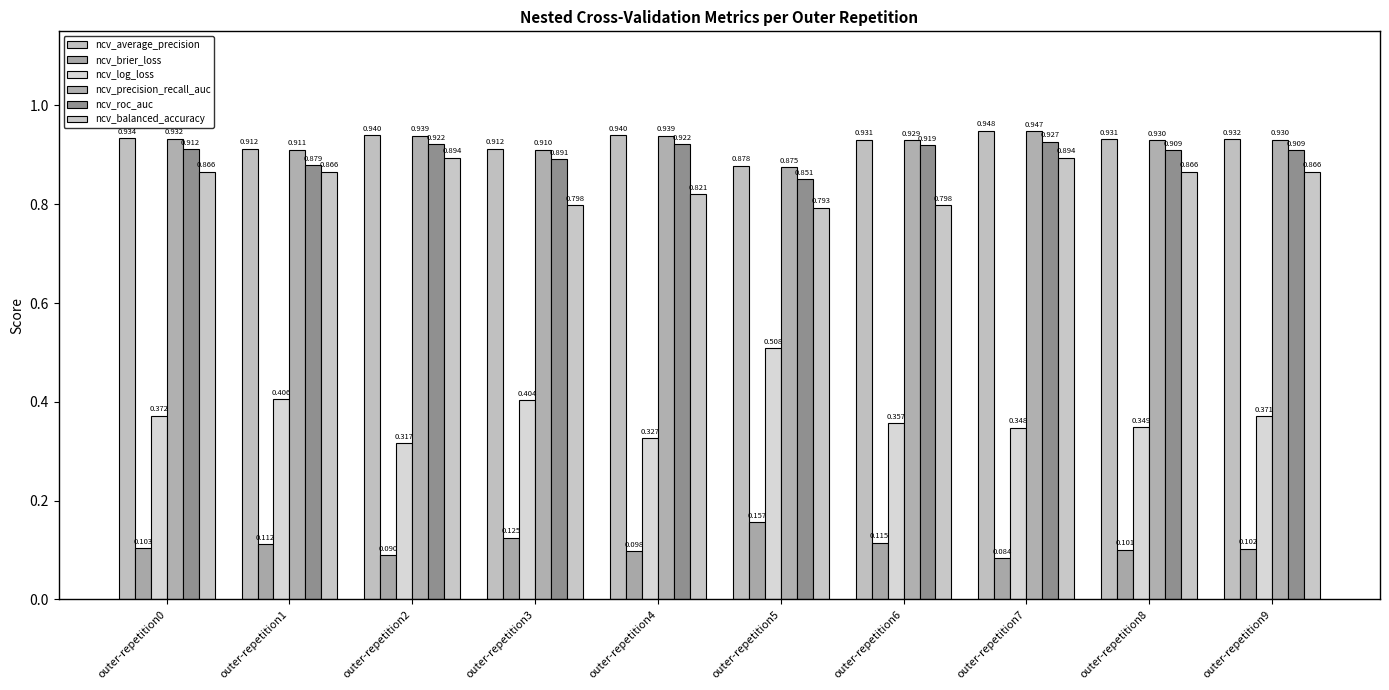

At how many categories does at least one series exceed 0?

10